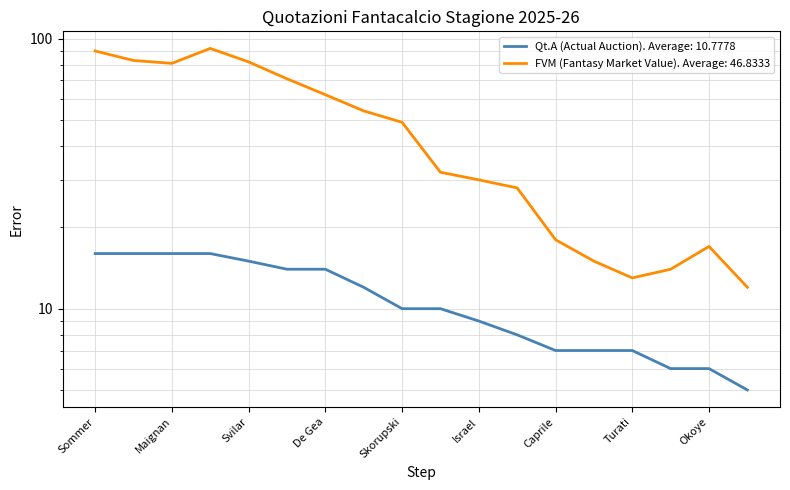

True or false: Qt.A (Actual Auction) and FVM (Fantasy Market Value) intersect in this chart.

False